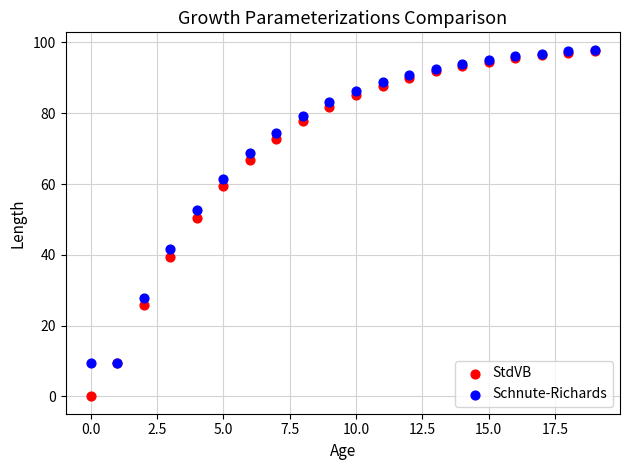

What are all the series names shown in the legend?

StdVB, Schnute-Richards